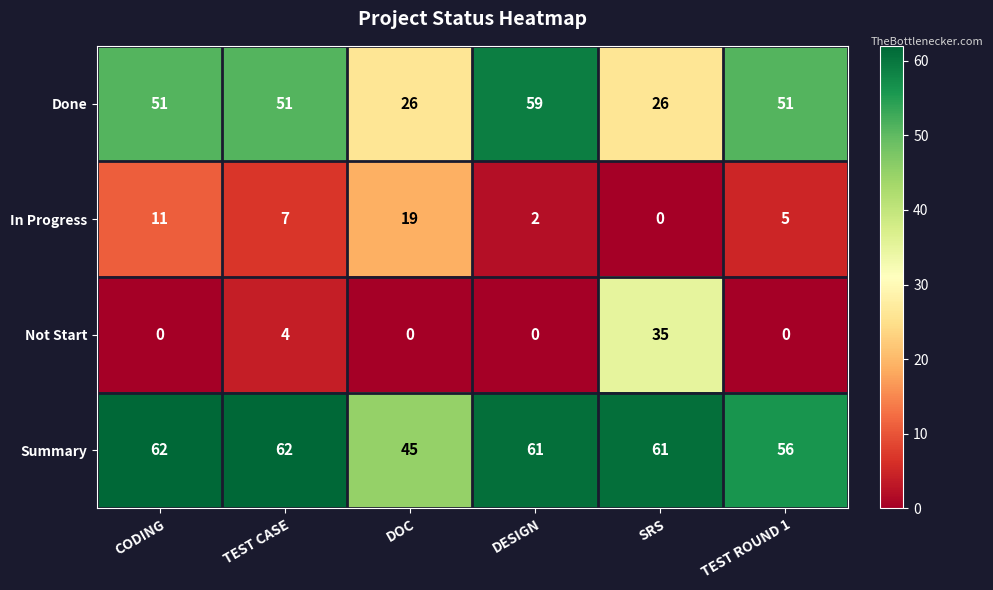

Read the Done value at SRS, to the nearest 5.

25